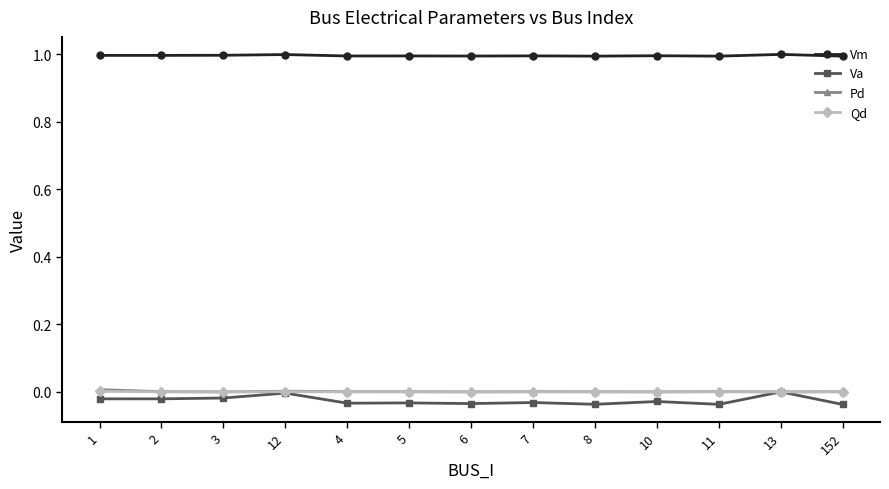

Which series has the largest total across all categories?

Vm